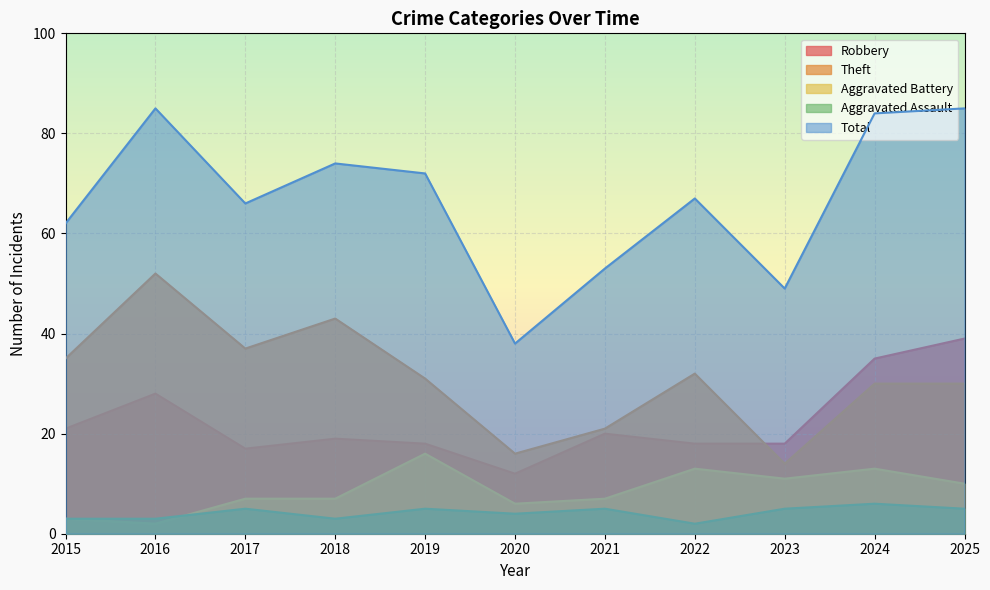

Which has a higher value, 2016 or 2025?

2025